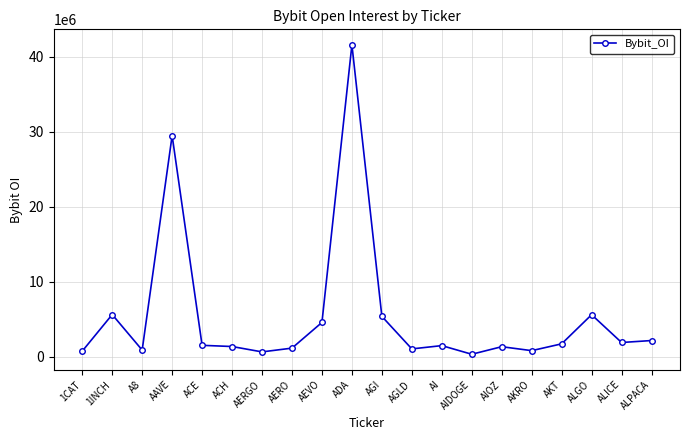

Count the number of categories in the chart.

20